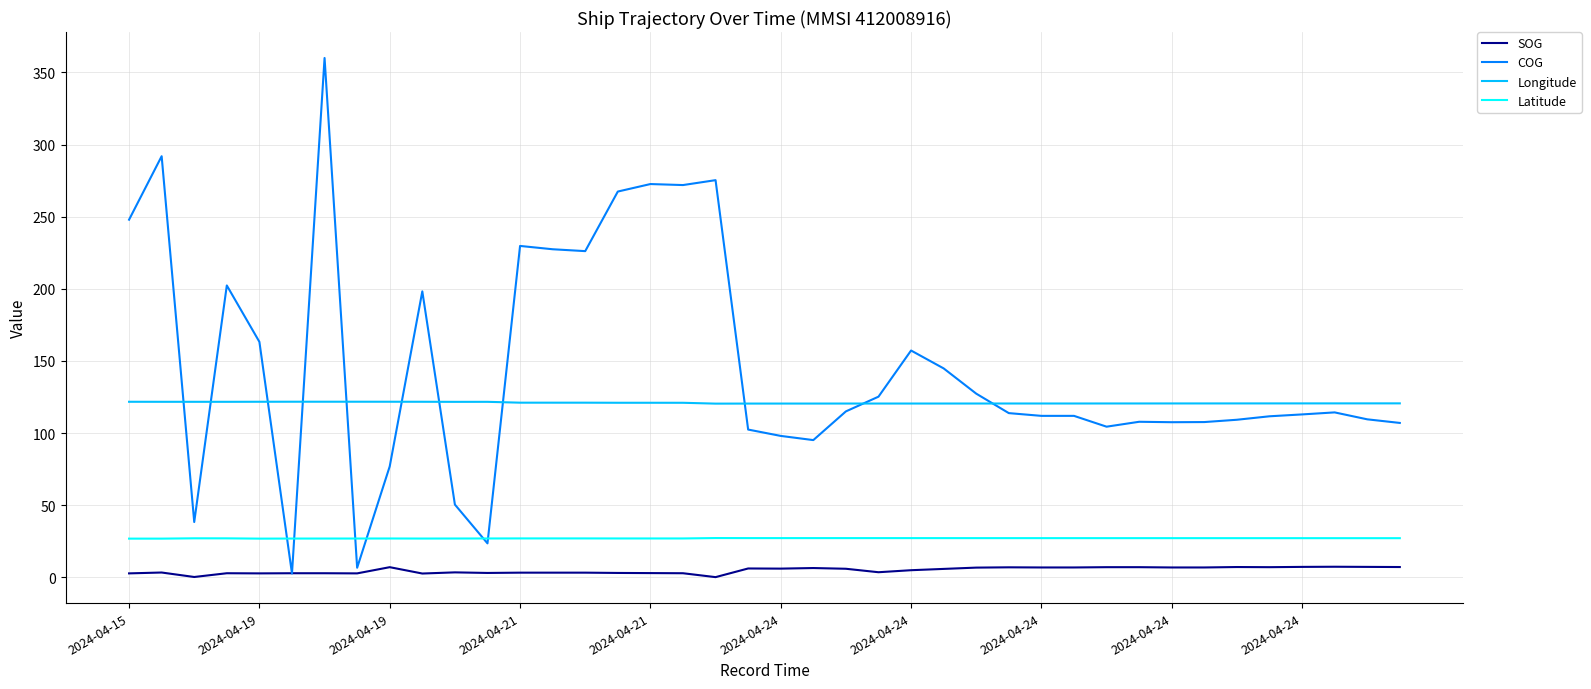

What is the greatest value displayed?

360.0